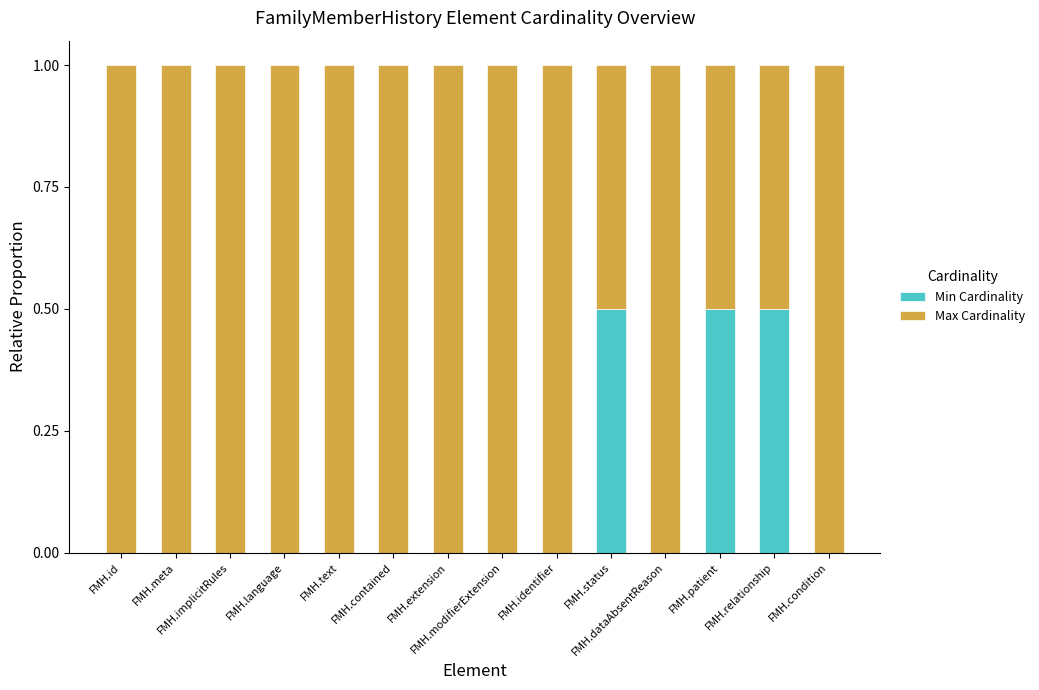

What is the maximum value for Min Cardinality?

0.5